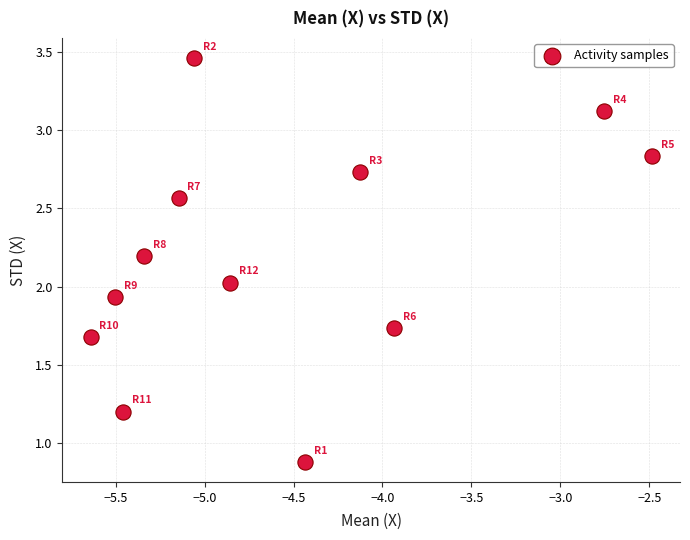

What is the range of X values (max minus min)?

3.2